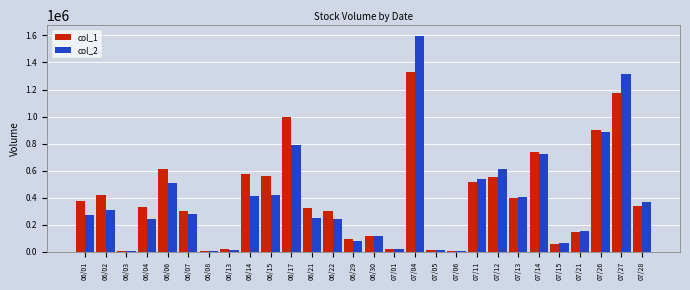

List the series in order of their peak value, highest first.

col_2, col_1